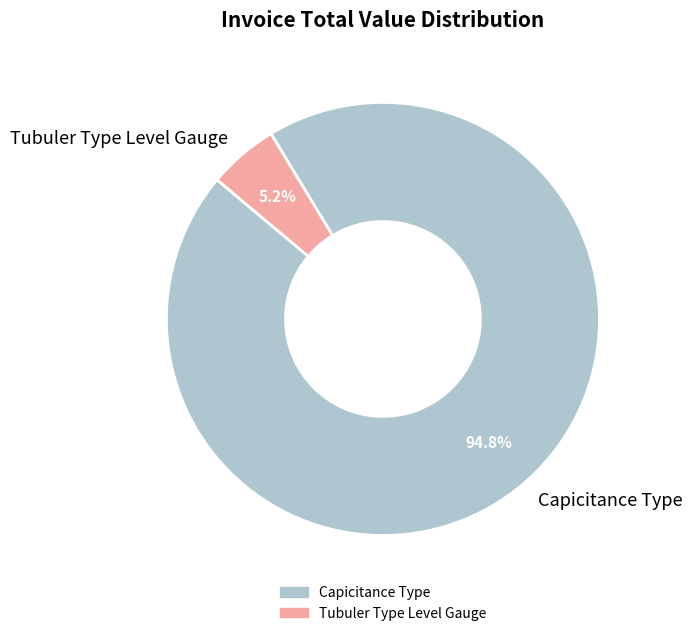

How many slices are in this pie chart?

2